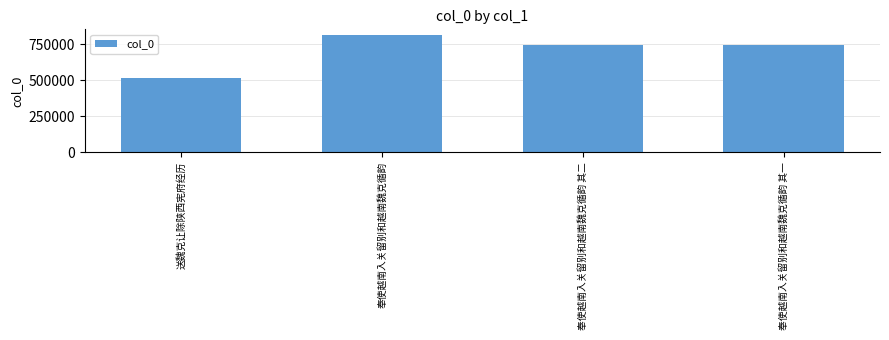

What is the label of the 3rd bar from the right?

奉使越南入关留别和越南魏克循韵